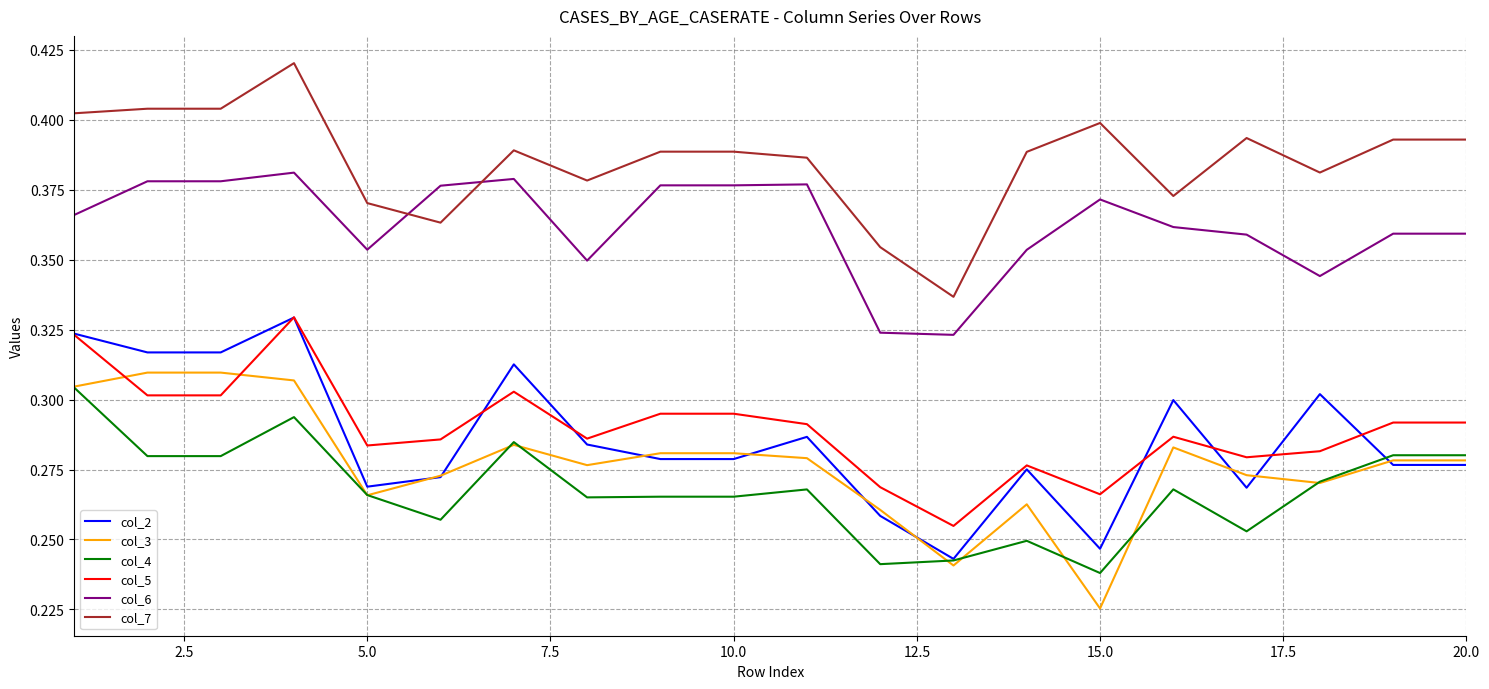

True or false: col_6 and col_5 intersect in this chart.

False